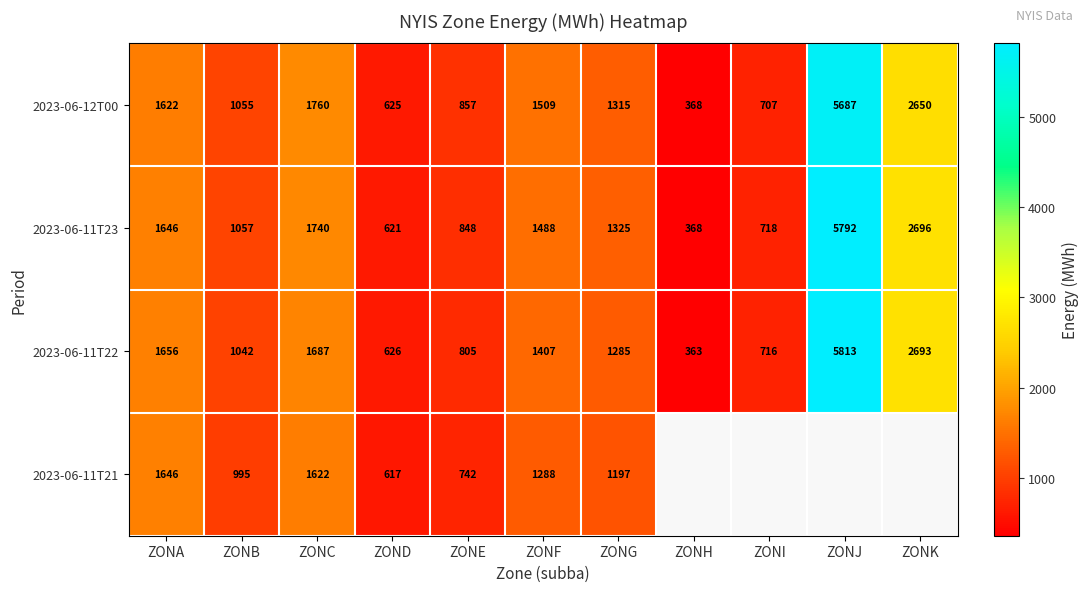

At which label does 2023-06-11T23 first exceed 1325?

ZONA